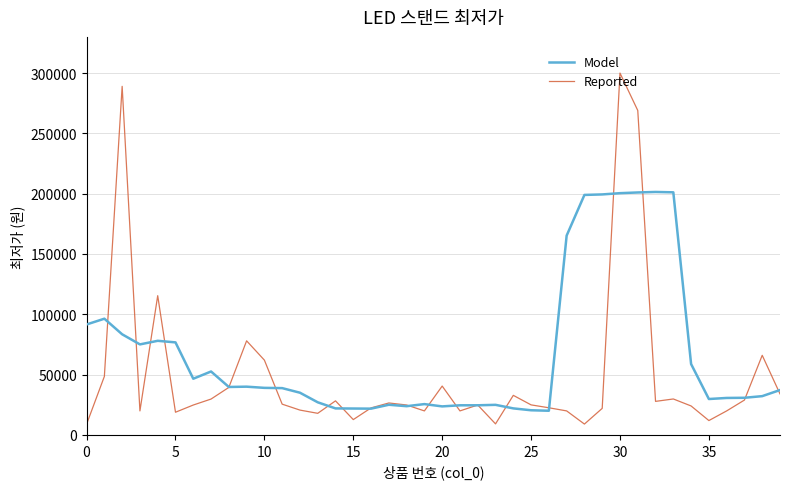

Which series has the widest spread of values?

Reported